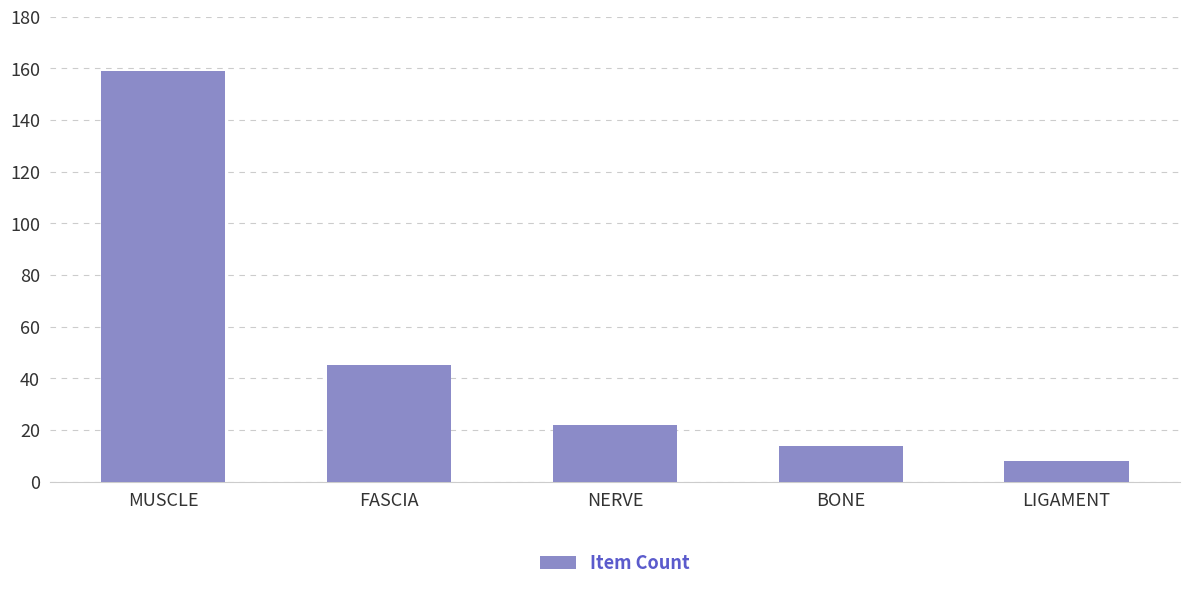

Reading right to left, extract all data points from this chart.

LIGAMENT=8	BONE=14	NERVE=22	FASCIA=45	MUSCLE=159